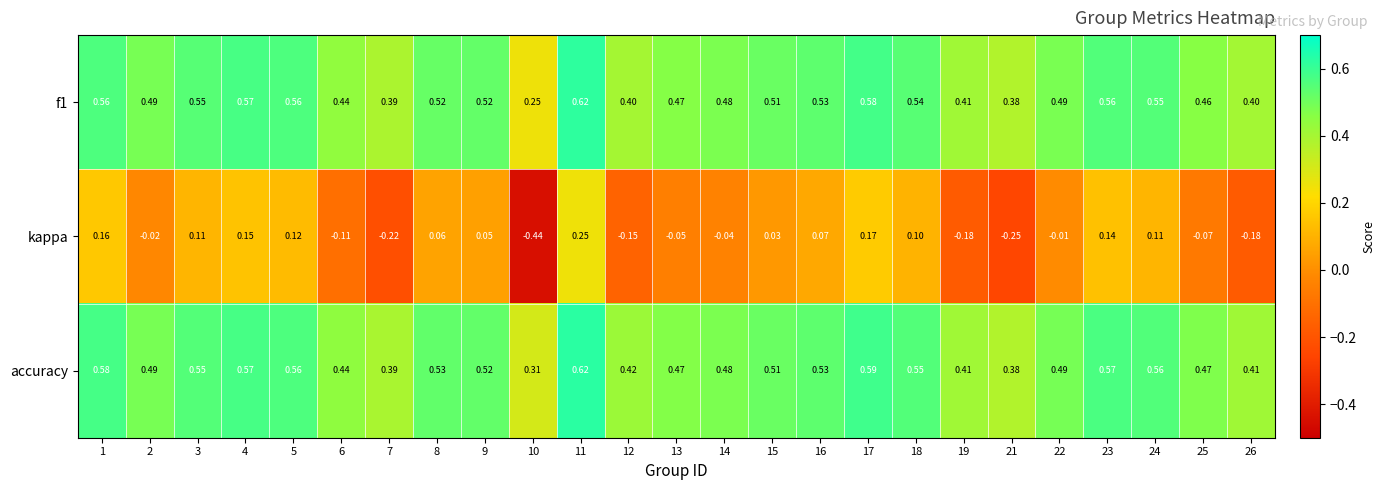

Which series has the largest range (max minus min)?

kappa